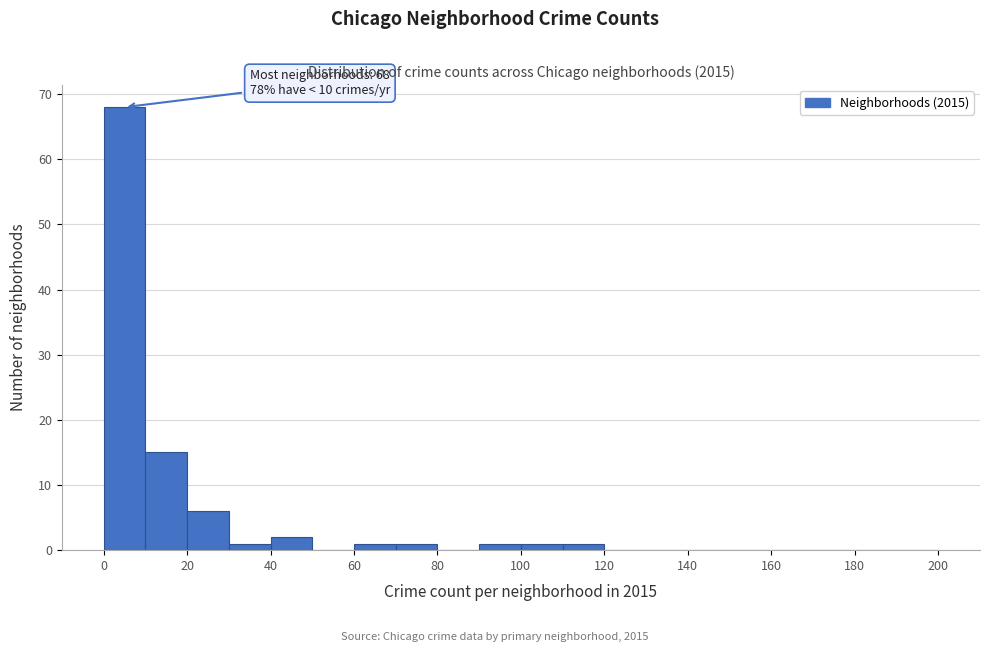

Over which range of the x-axis is the bar tallest?

0 to 10